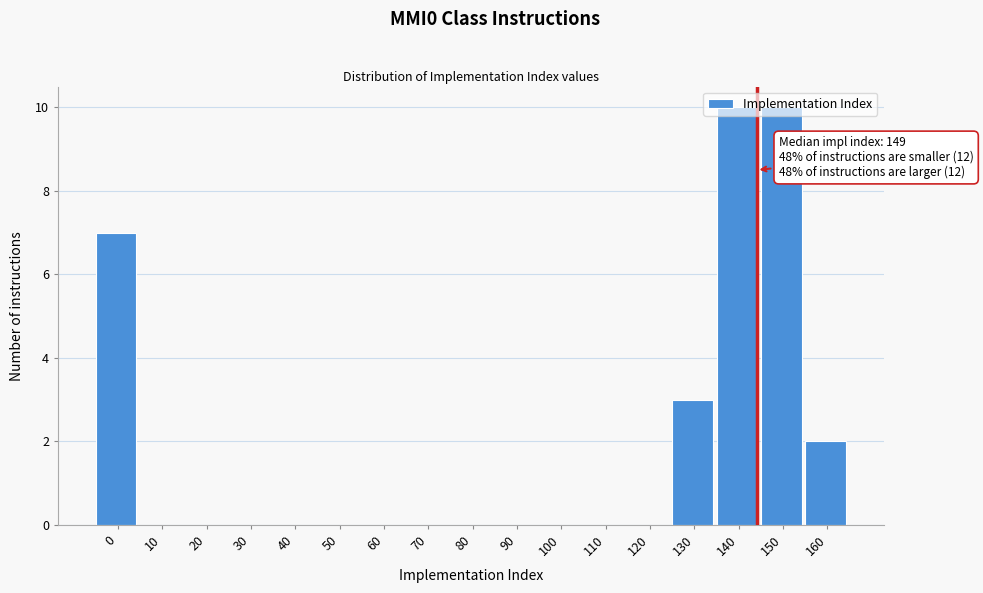

The value at 30 is -6. True or false?

False